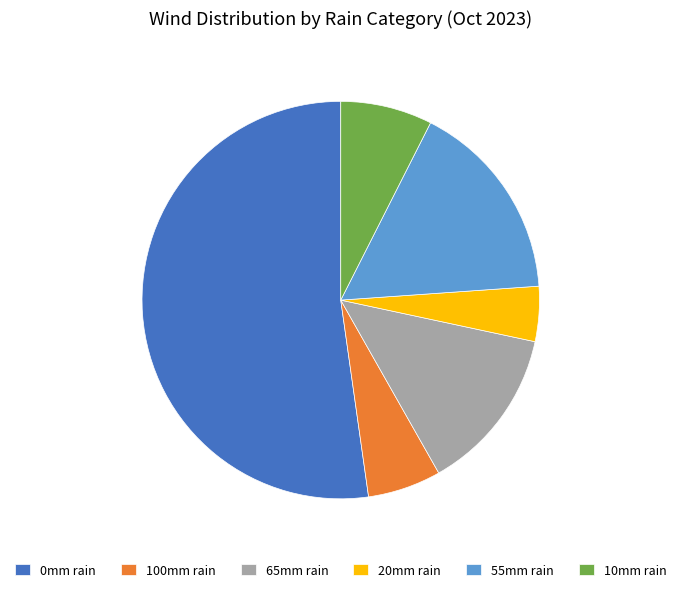

Is 65mm rain the majority of the pie?

No